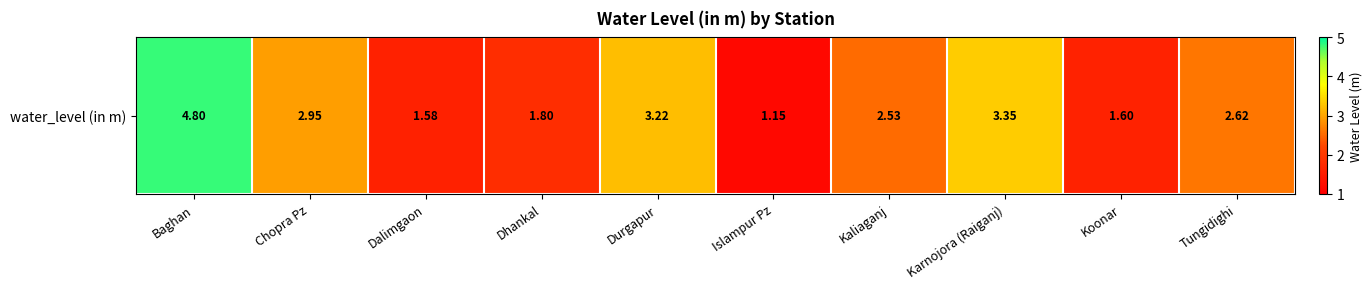

How many distinct data groups are displayed?

1